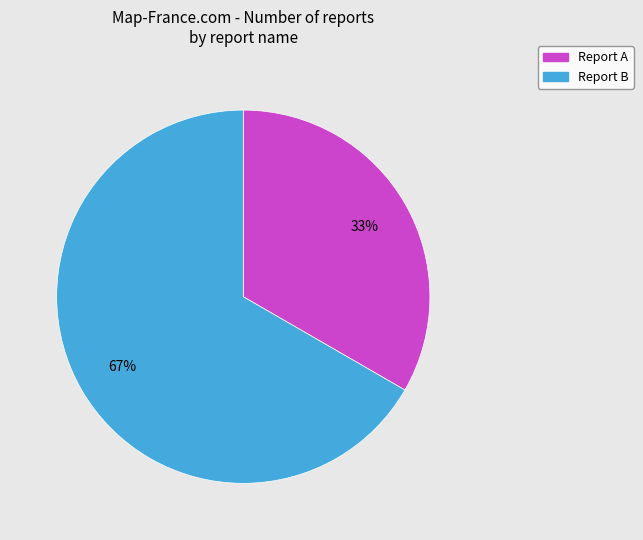

Is there a majority slice in this chart?

Yes